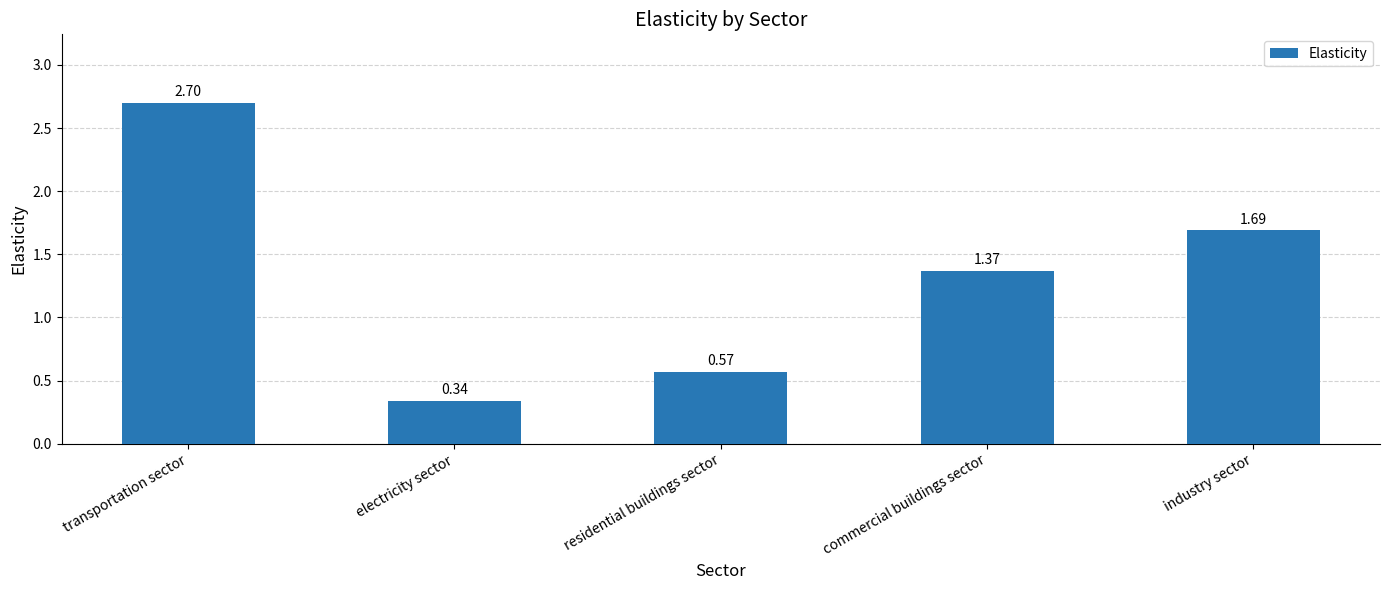

What is the ratio of the value at residential buildings sector to the value at transportation sector?

0.2